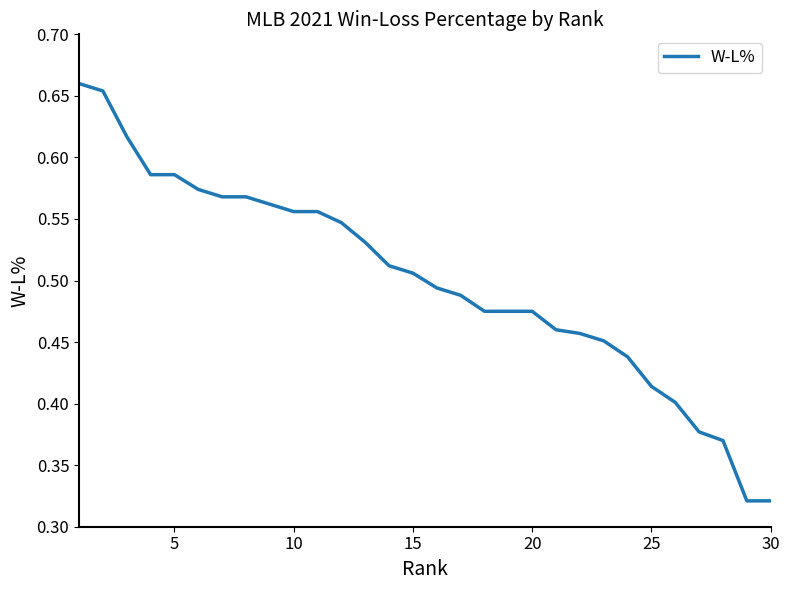

True or false: the data shows 0.2 at 30.

False